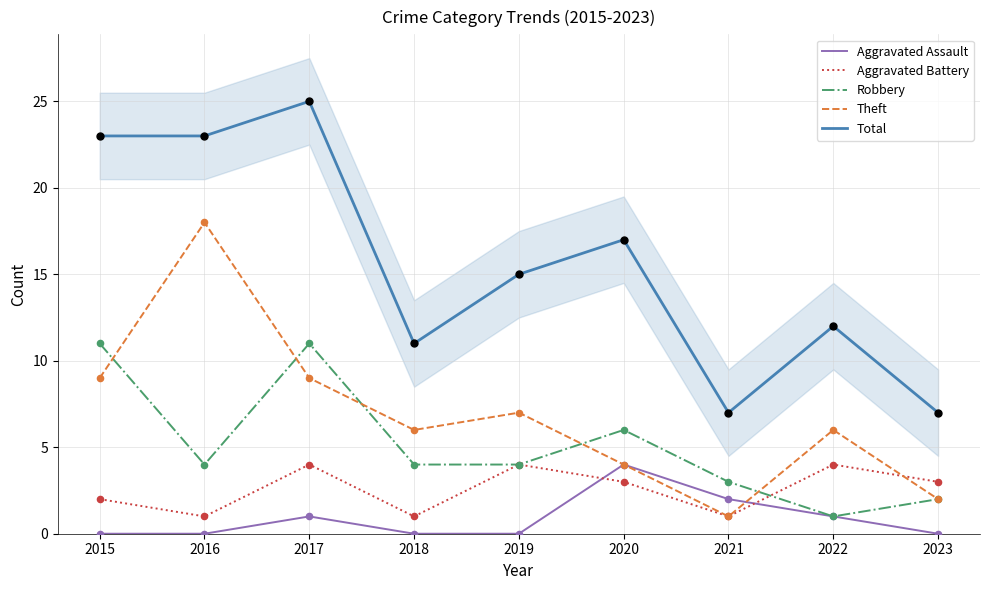

At how many categories does at least one series exceed 4?

9